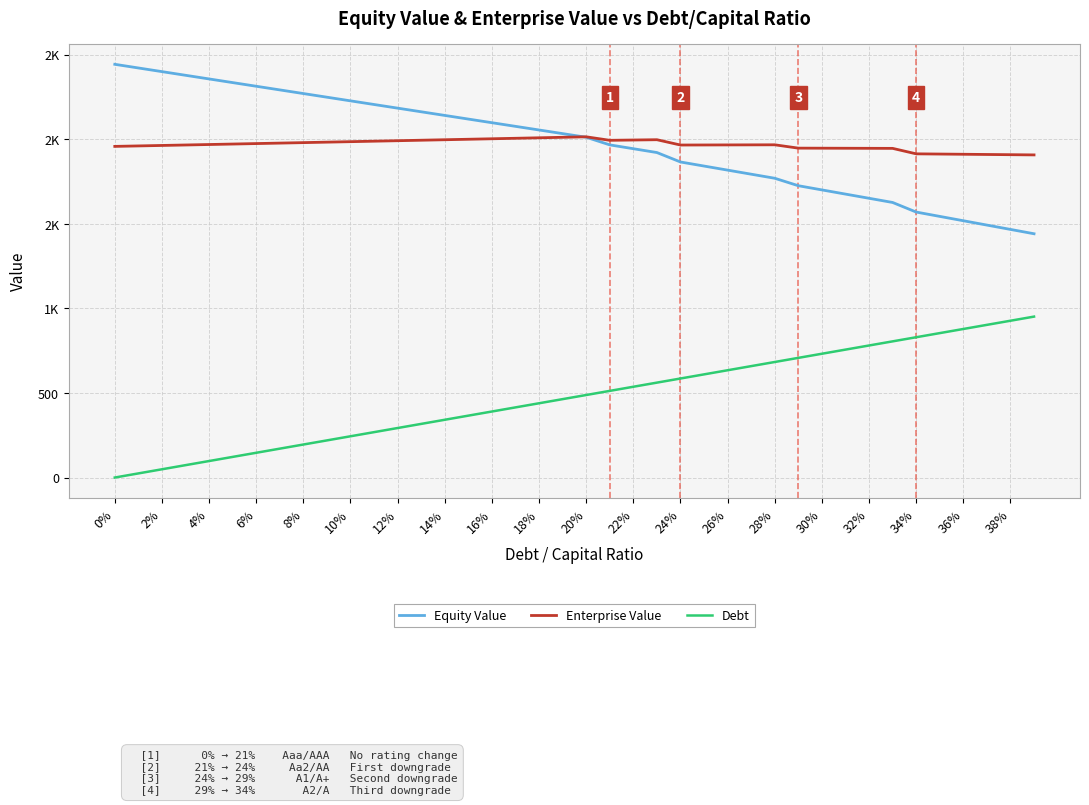

Which series has the widest spread of values?

Equity Value